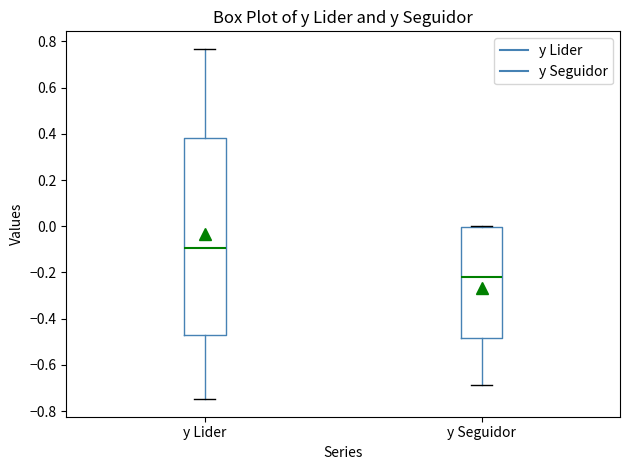

Which box has the highest median line?

y Lider